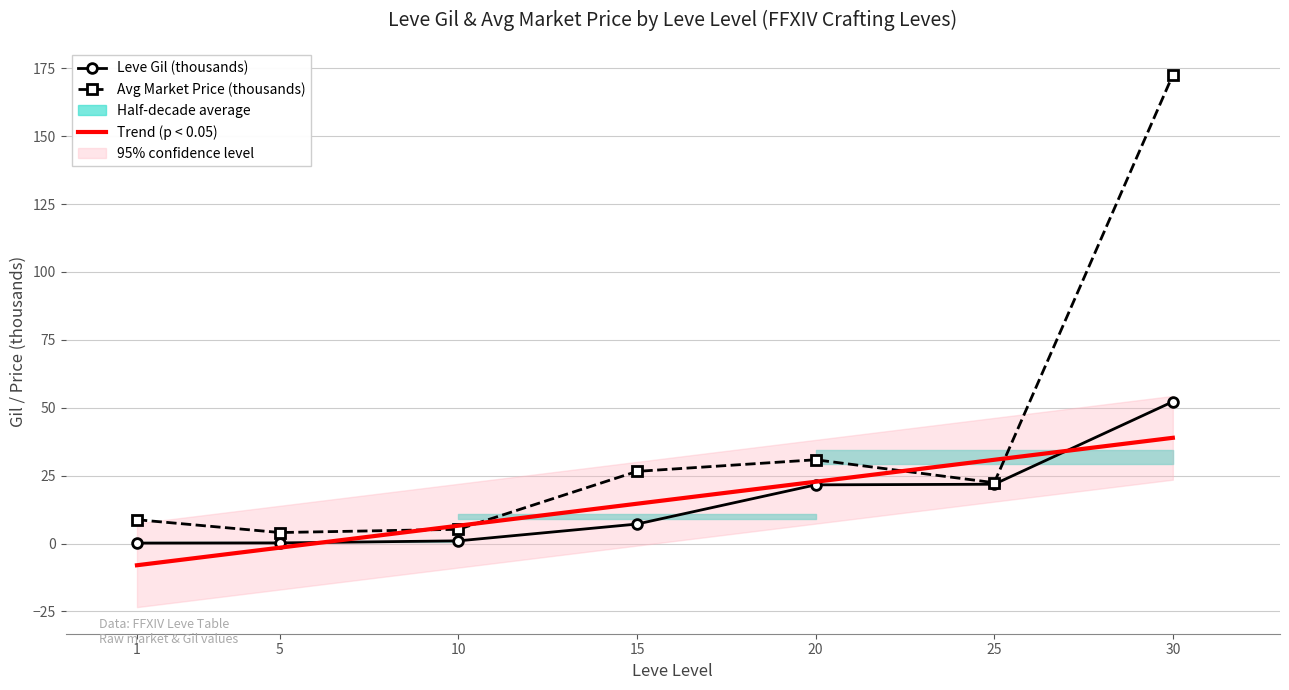

Which label corresponds to the smallest value in the chart?

1